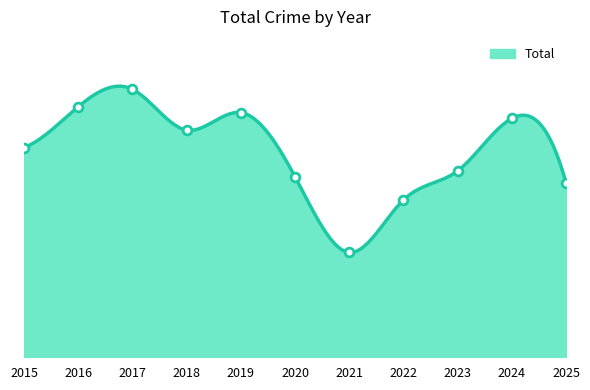

Approximately how many times larger is the value at 2022 compared to 2019?

0.6